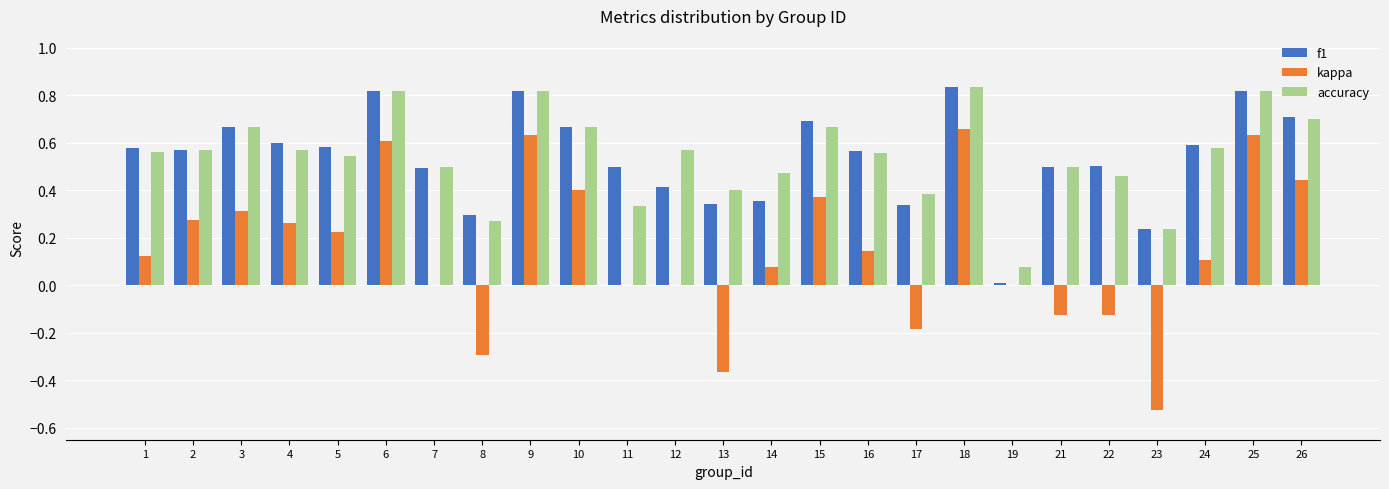

Is the value of f1 at 17 greater than the value of kappa at 18?

No